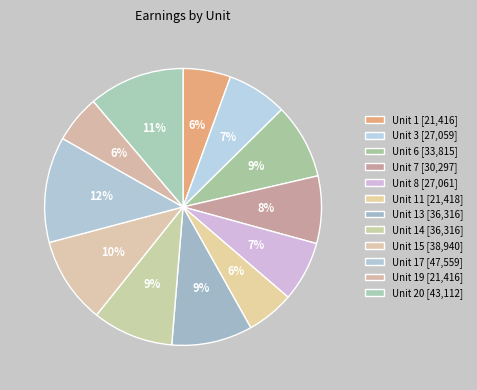

How many slices are in this pie chart?

12